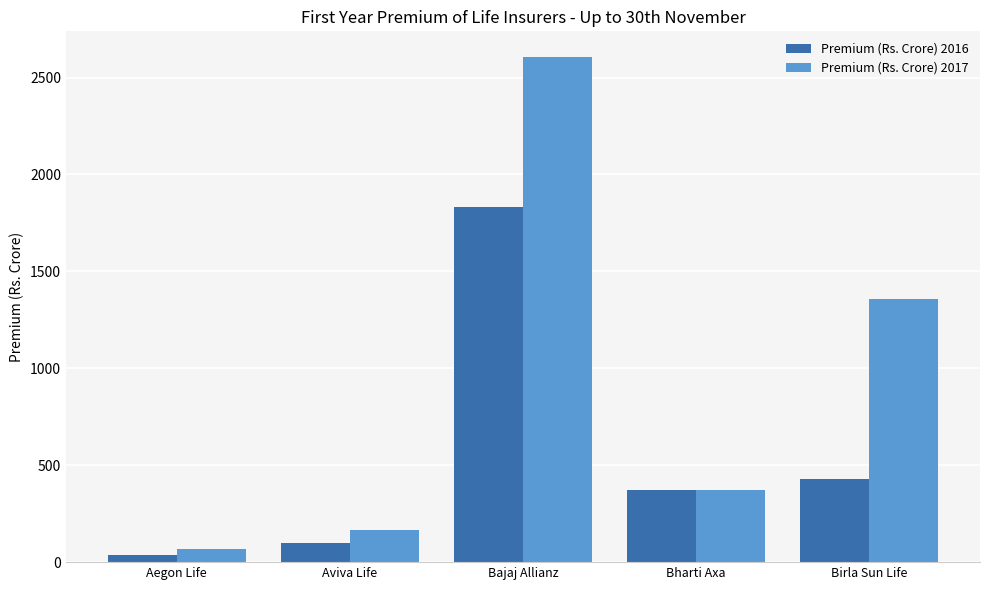

The Premium (Rs. Crore) 2017 series shows 1358.5 at Birla Sun Life. True or false?

True